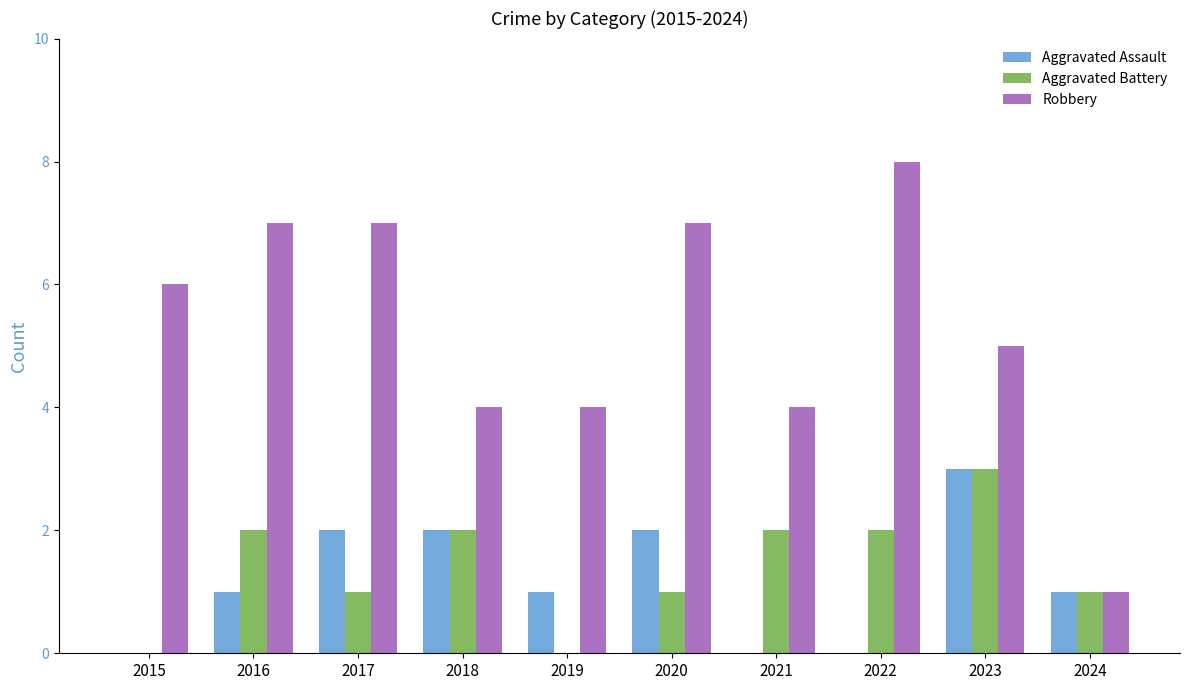

Count the Aggravated Battery values in the range 1 to 2.

7